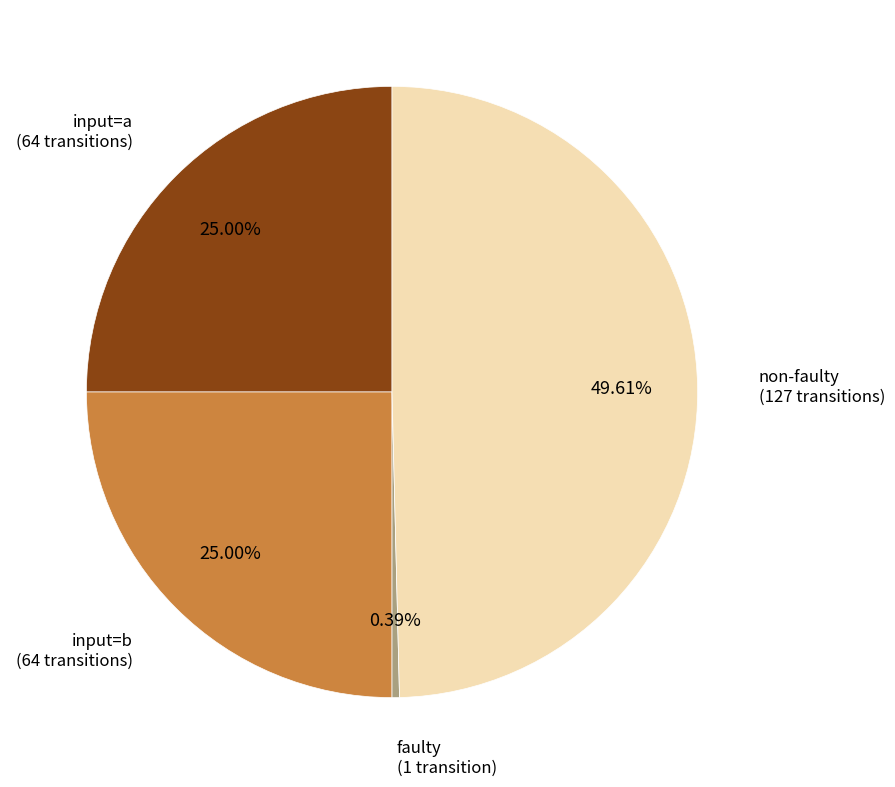

Does any single category account for the majority?

No